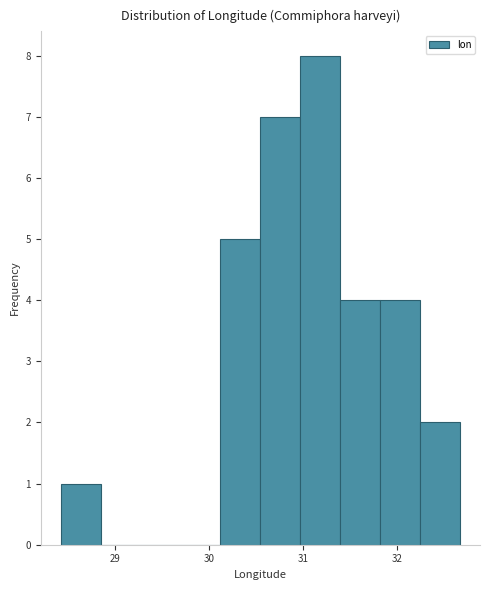

Reading left to right, transcribe this chart: for each bar, give the range it covers on the x-axis and its height. Neither the bar edges nor the heights are printed on the chart, so give them approximately, as read against the axes.

28.4 to 28.8: 1
28.8 to 29.3: 0
29.3 to 29.7: 0
29.7 to 30.1: 0
30.1 to 30.5: 5
30.5 to 31.0: 7
31.0 to 31.4: 8
31.4 to 31.8: 4
31.8 to 32.2: 4
32.2 to 32.7: 2